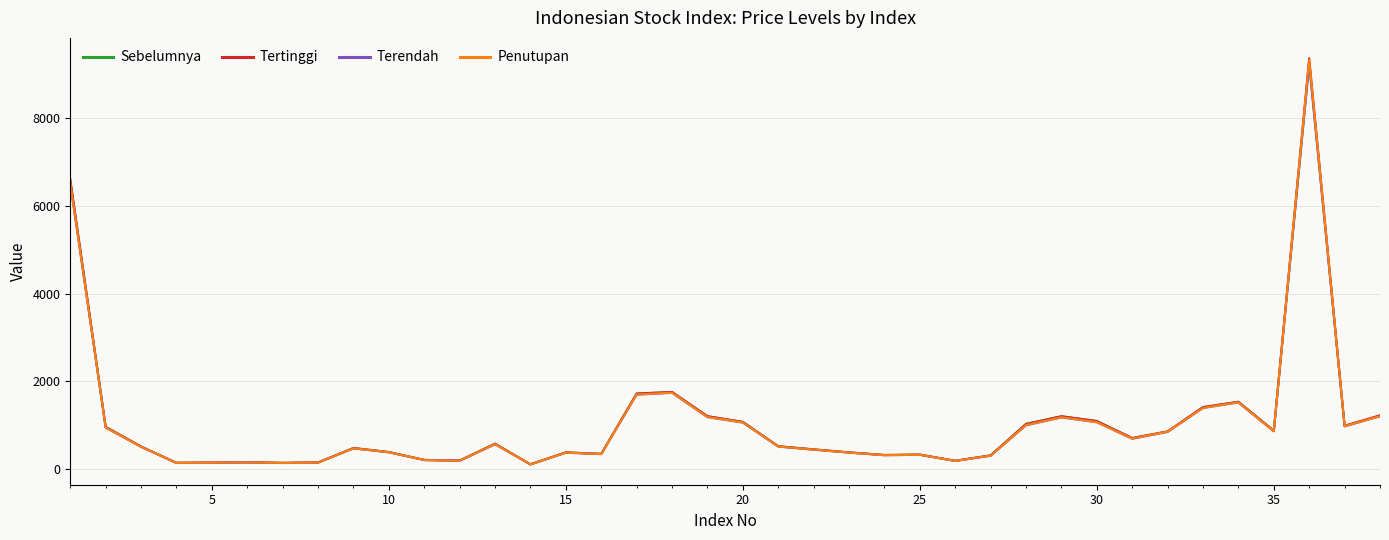

What is the maximum value for Terendah?

9237.8